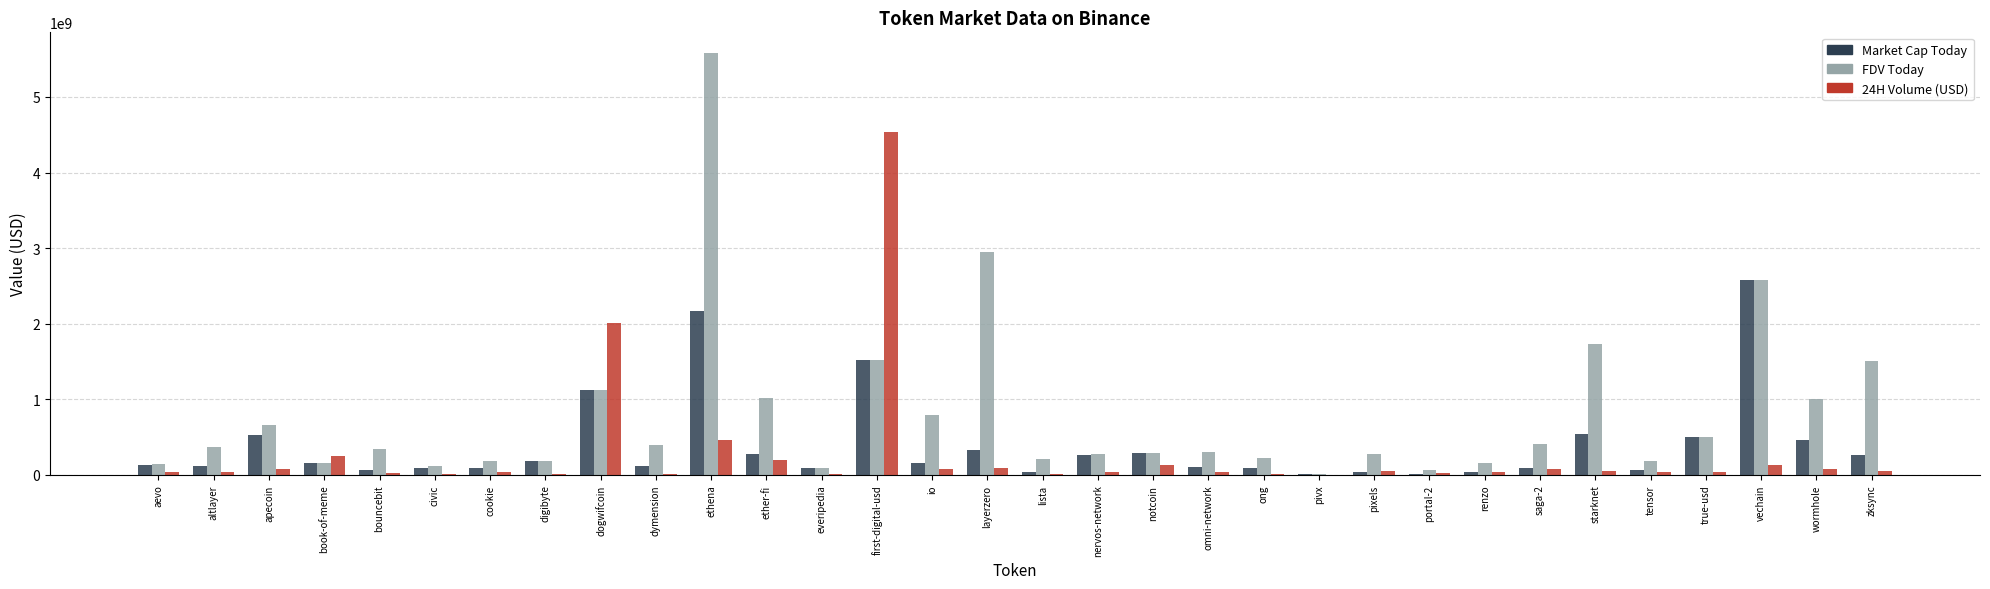

What is the total value across all series at true-usd?

1024533326